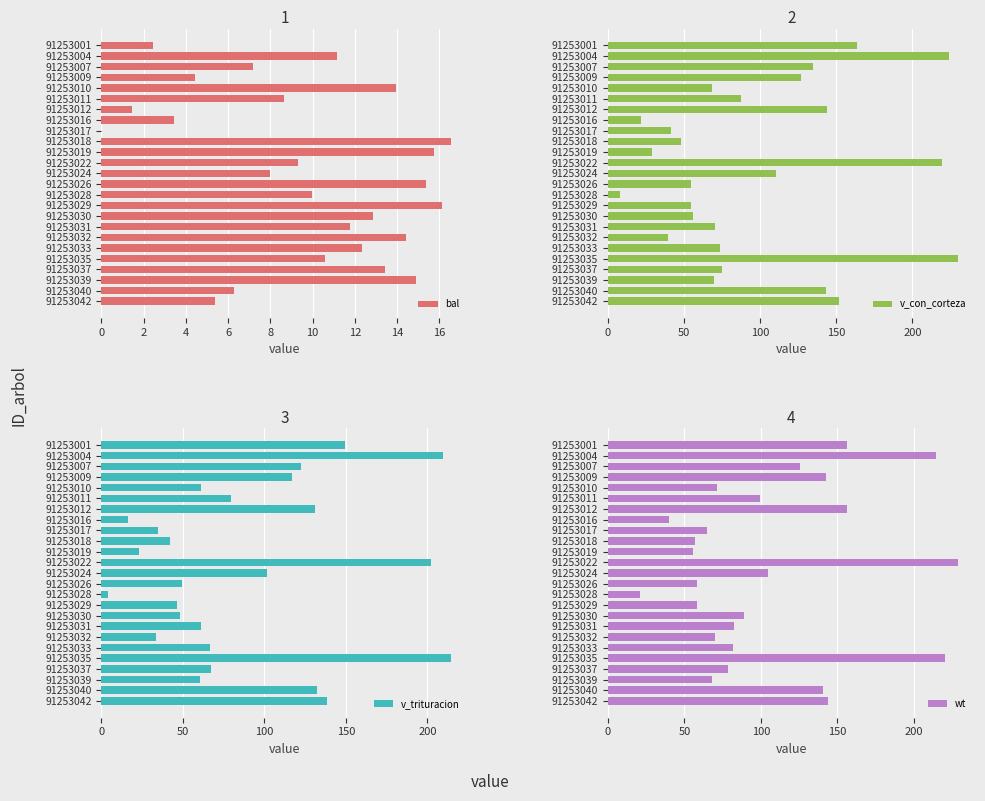

Are the bars grouped side by side (vs. stacked)?

Yes